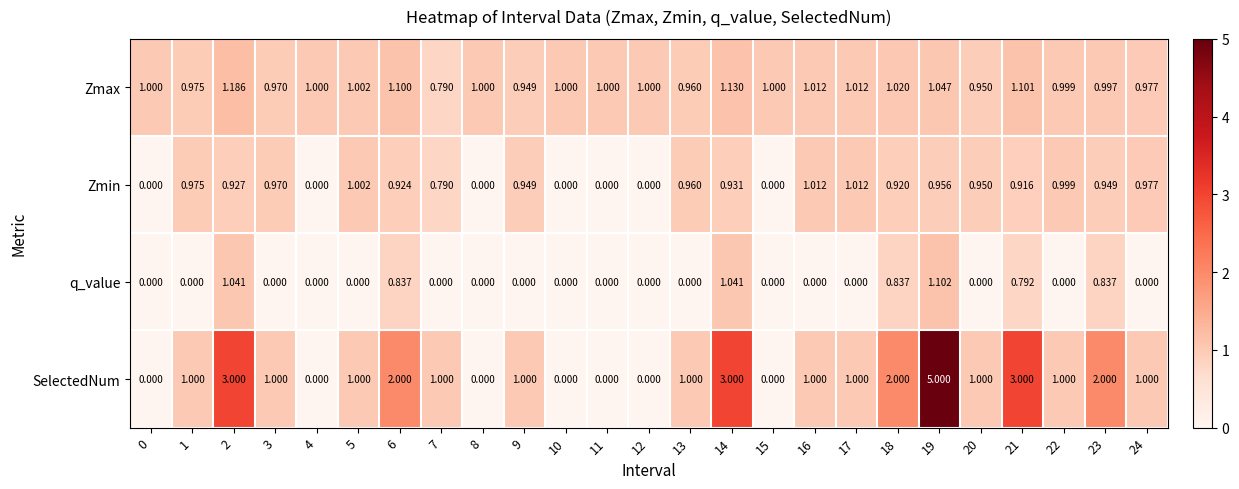

At 2, list the series in order from smallest to largest.

Zmin, q_value, Zmax, SelectedNum